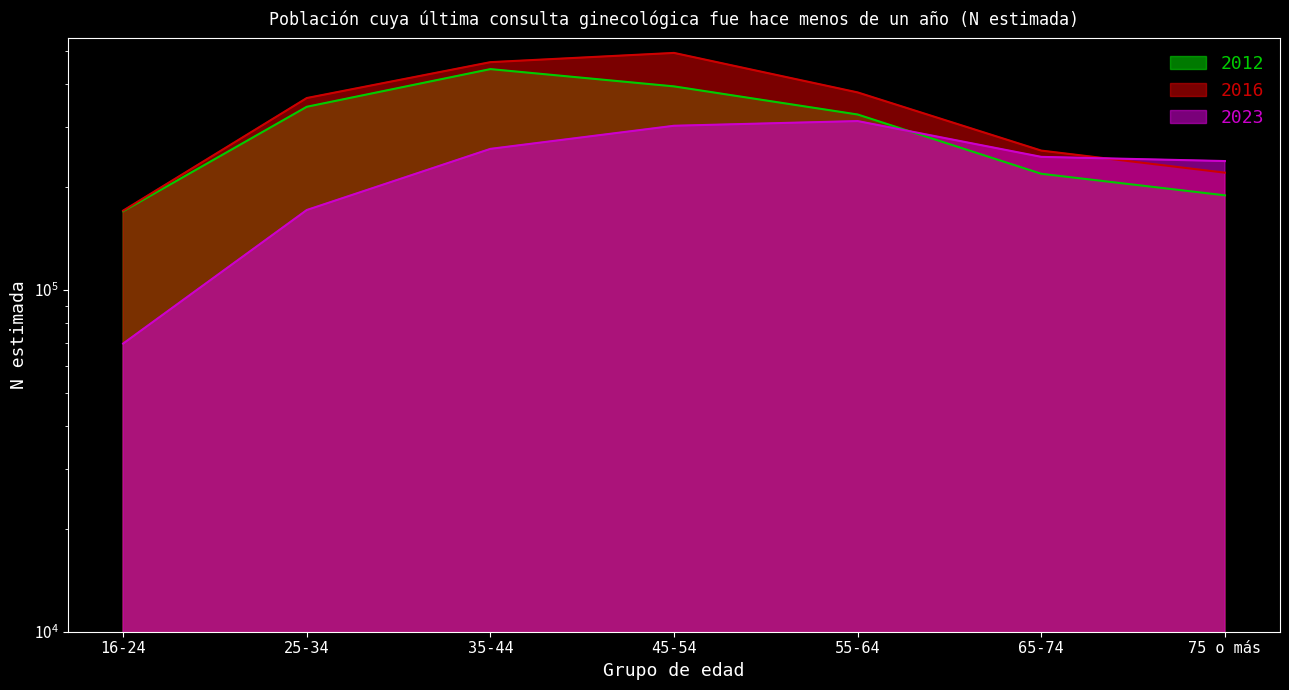

What is the maximum value for 2016?

493781